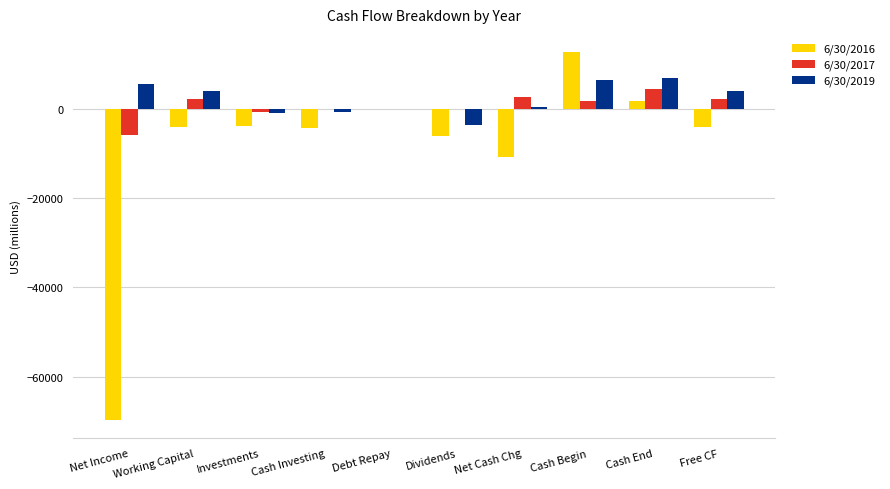

Is it true that 6/30/2017 equals 2672 at Net Cash Chg?

True